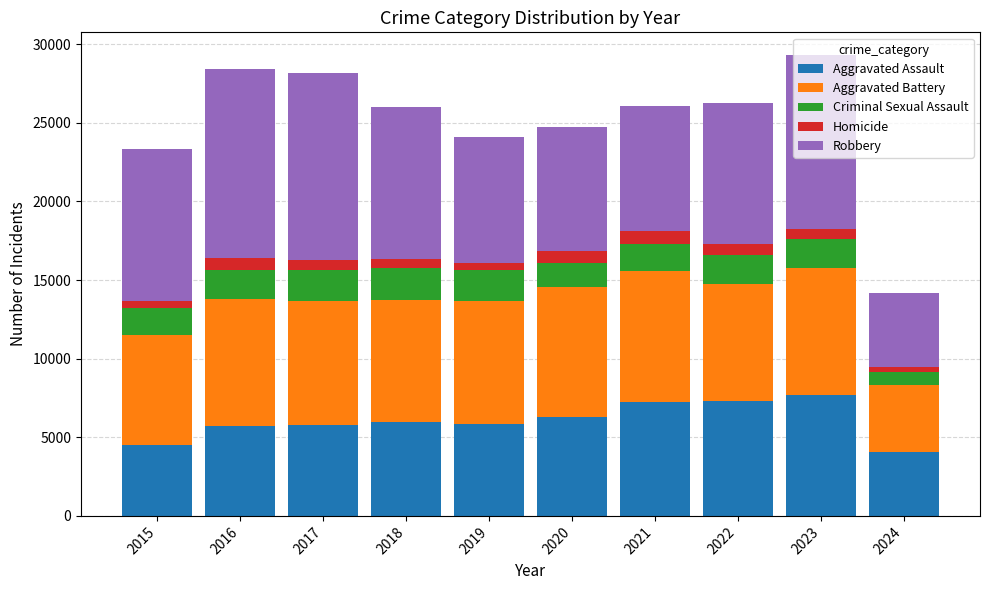

The value of Aggravated Assault at 2023 is 13504. True or false?

False